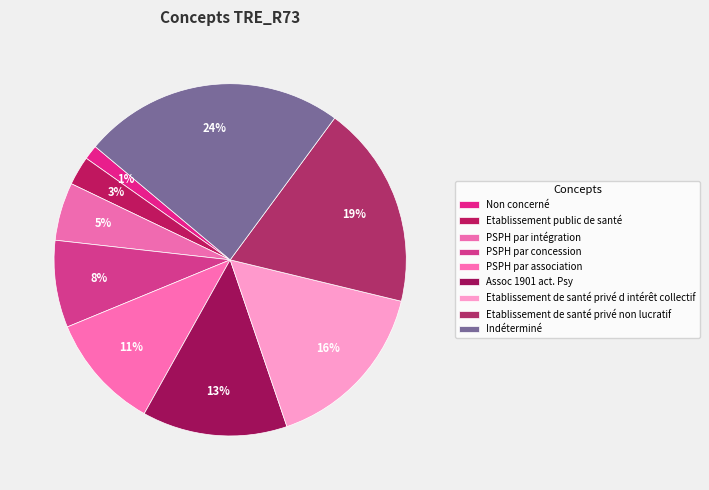

To the nearest percent, what percentage of the pie is PSPH par concession?

8%